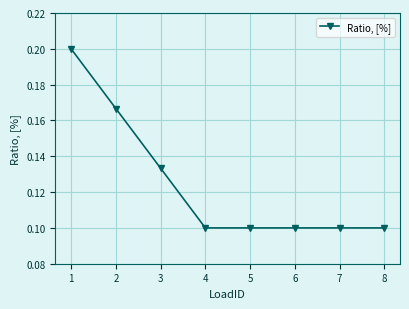

Is it true that the value at 2 is 0.3?

False